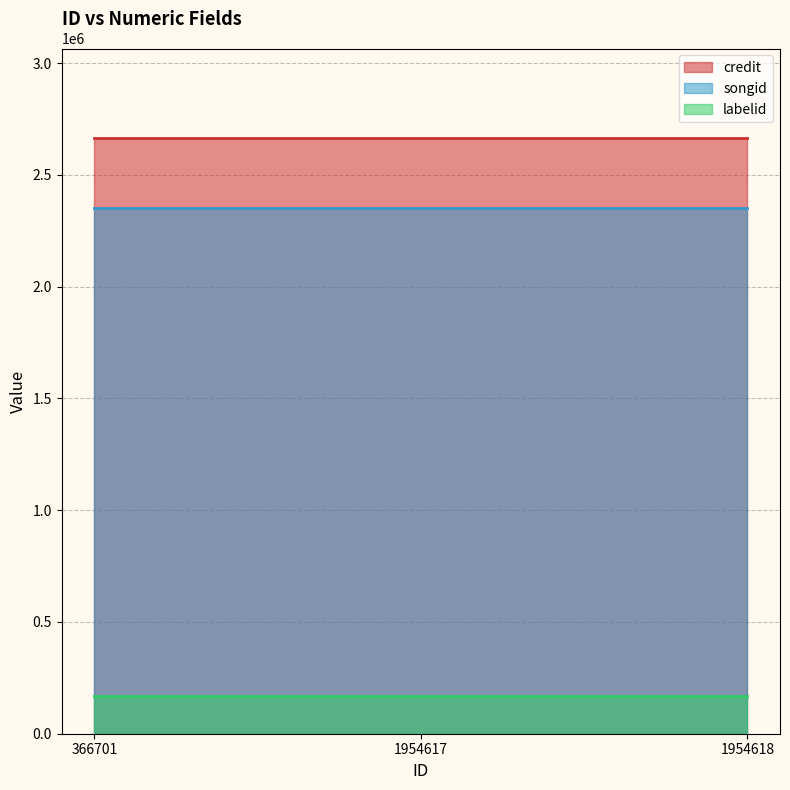

Reading right to left, list all the values displayed in this chart.

credit: 1954618=2665562	1954617=2665562	366701=2665562
songid: 1954618=2350916	1954617=2350916	366701=2350916
labelid: 1954618=169810	1954617=169810	366701=169810